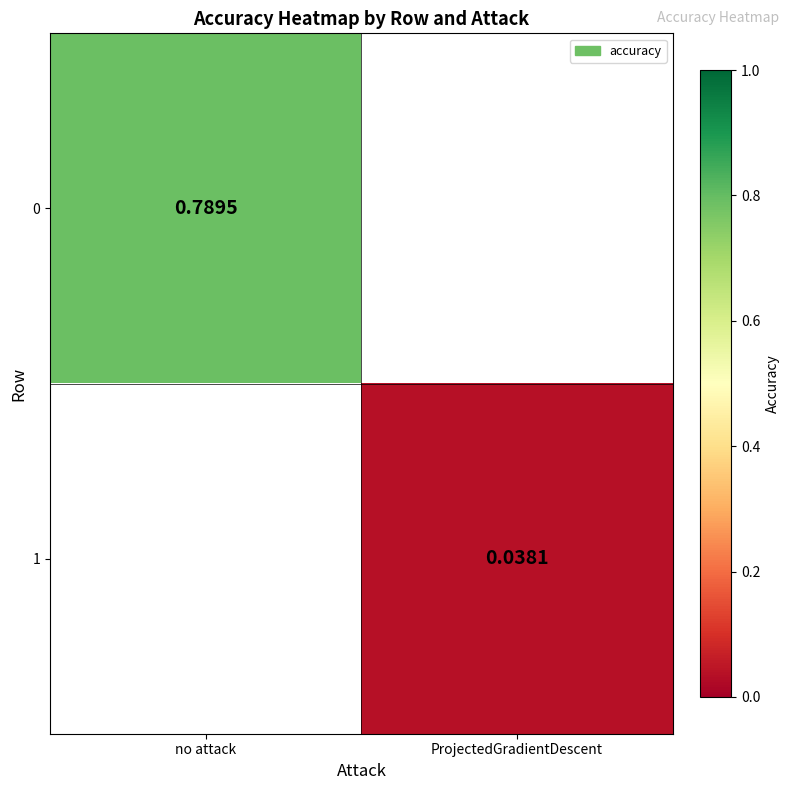

At which label does 0 reach its peak?

no attack